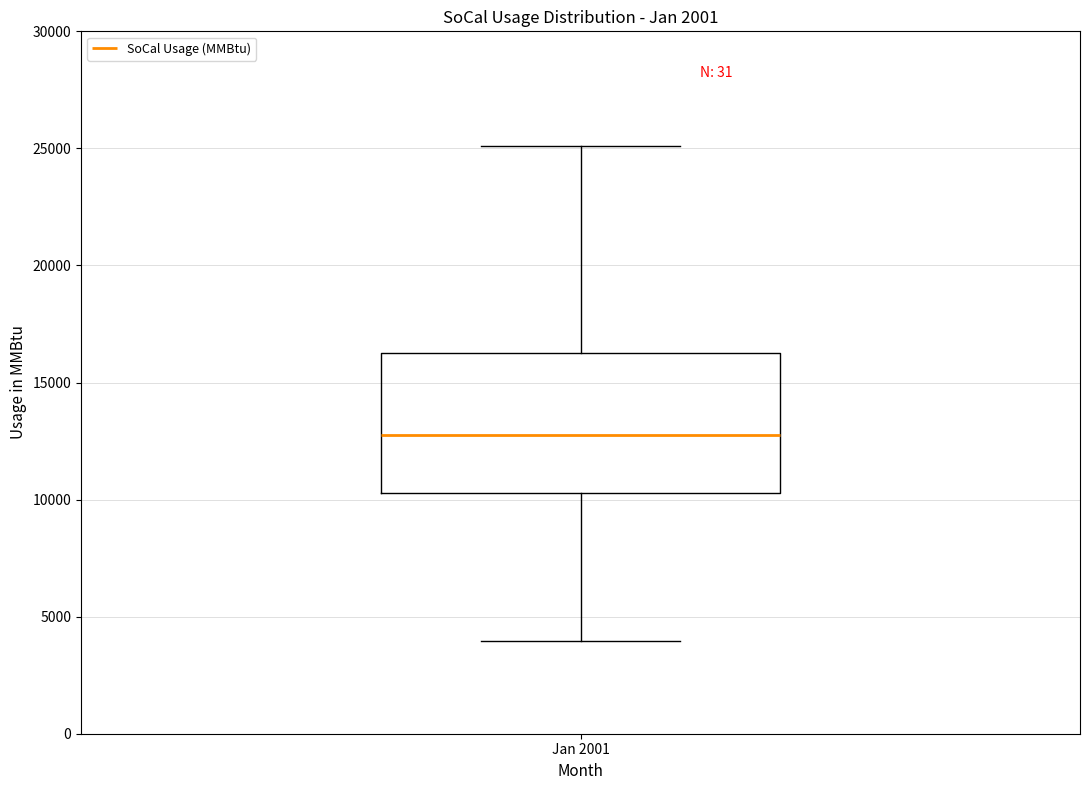

Where is the lower edge of the box for Jan 2001 on the y-axis? The values are not printed on the chart, so give them approximately, as read against the axis.

10500